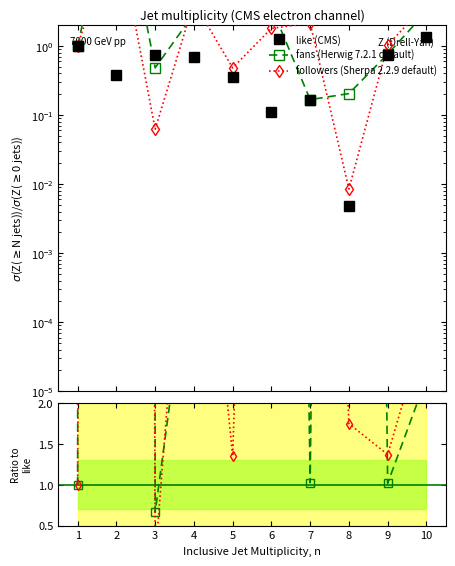

Where is the first local minimum for followers ratio?

3